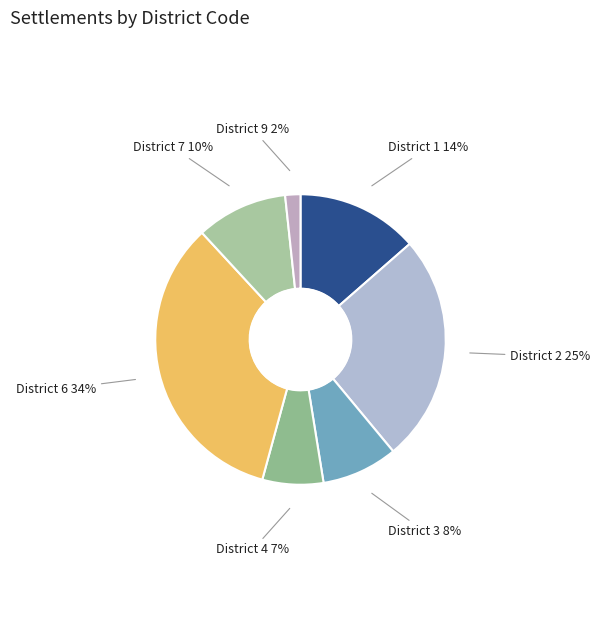

Does any single category account for the majority?

No